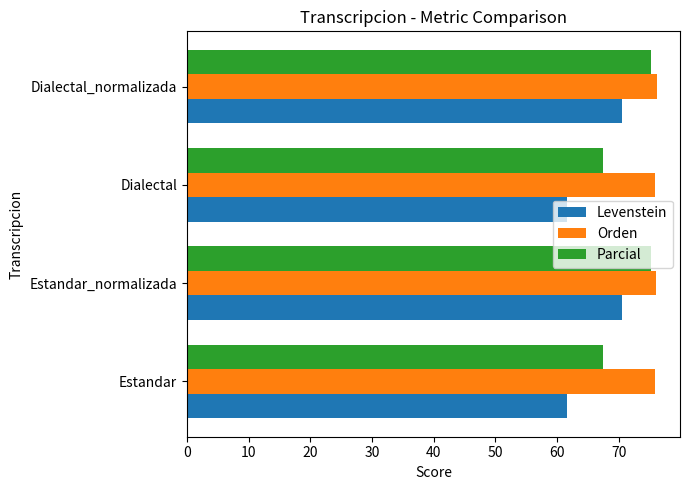

Which series has the largest range (max minus min)?

Levenstein